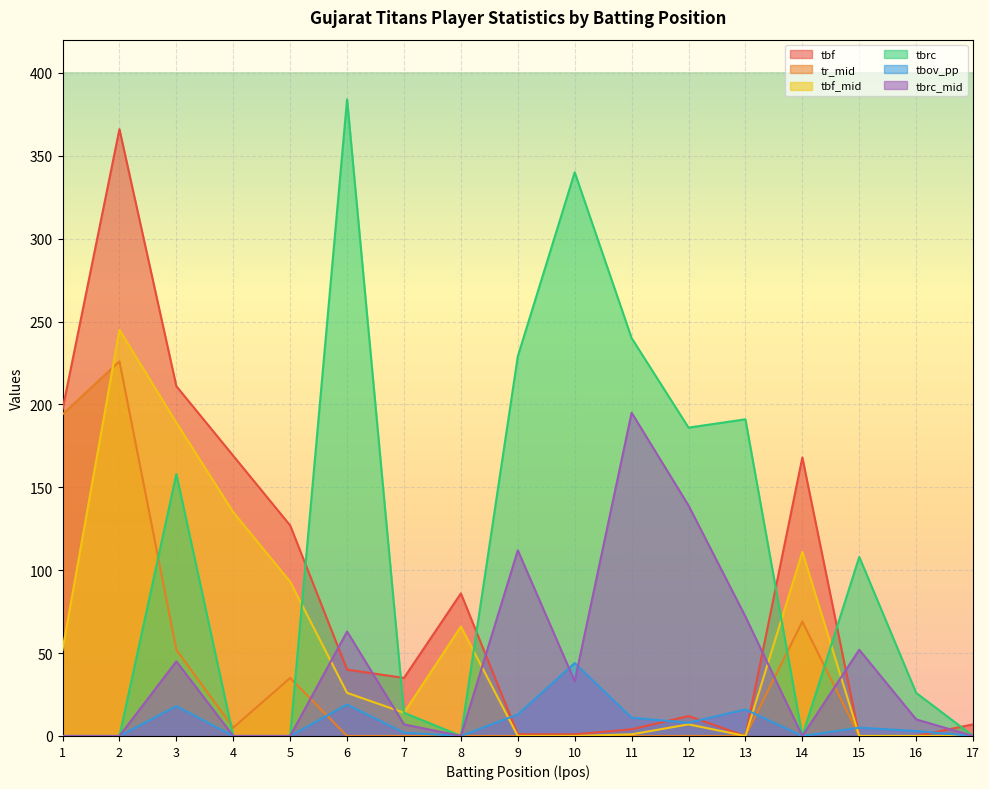

How many values in tbf_mid are above zero?

11